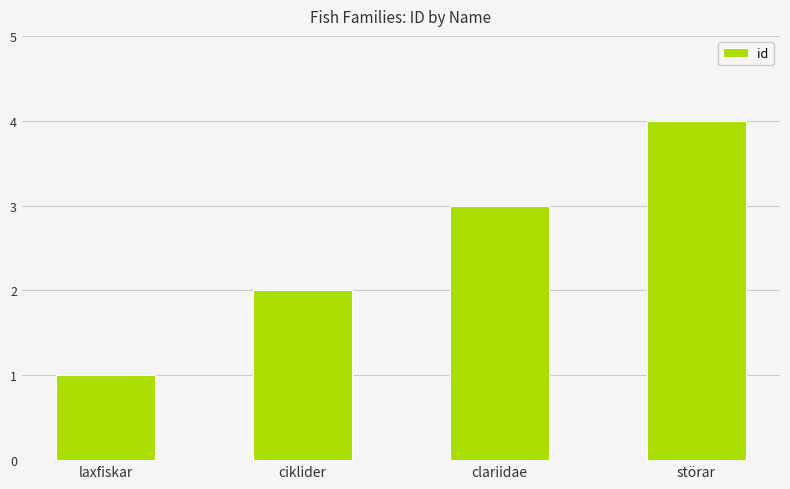

Between clariidae and laxfiskar, which is larger?

clariidae